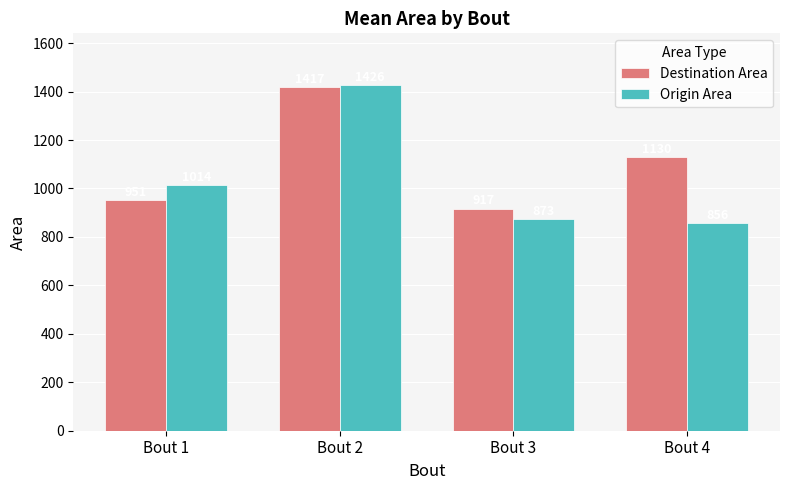

At Bout 1, list the series in order from largest to smallest.

Origin Area, Destination Area